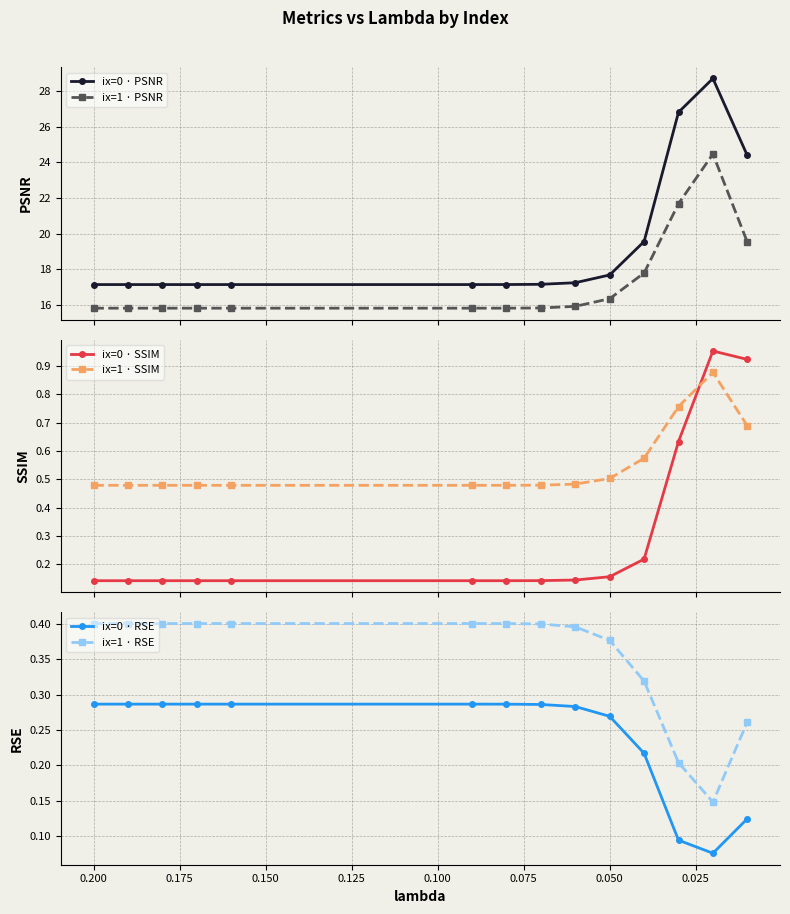

True or false: ix=1 · RSE and ix=0 · PSNR intersect in this chart.

False